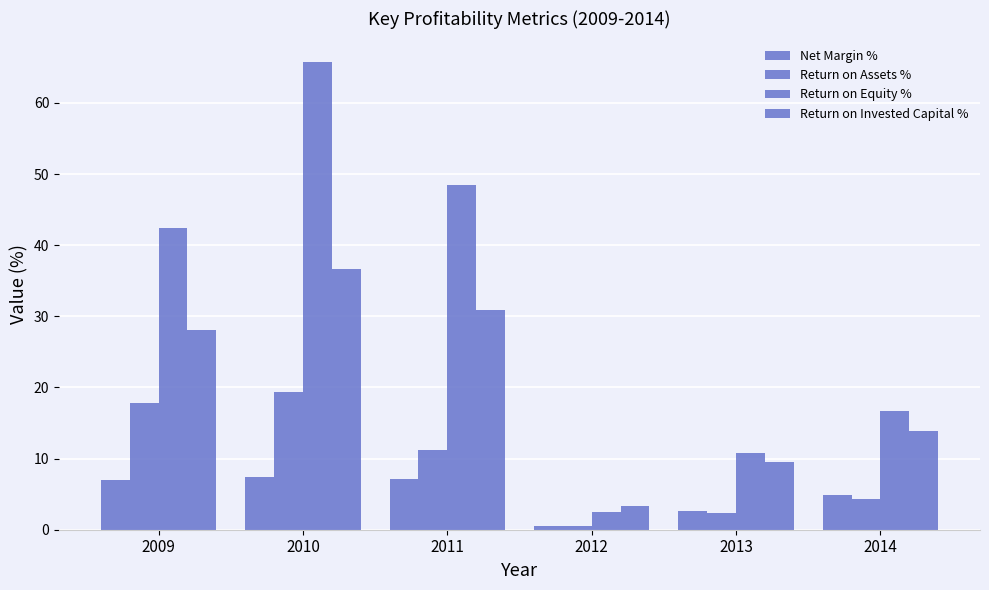

Which category has the highest value in the Return on Invested Capital % series?

2010